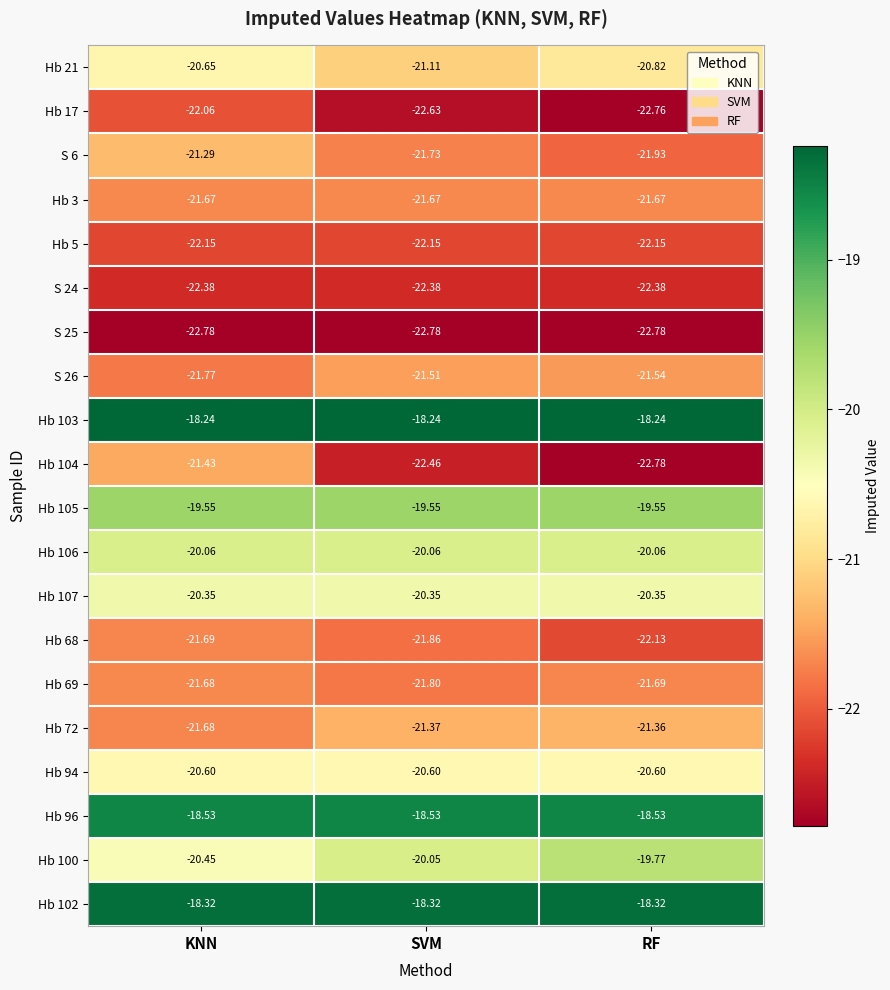

Where is Hb 68 nearest to the value -21?

KNN